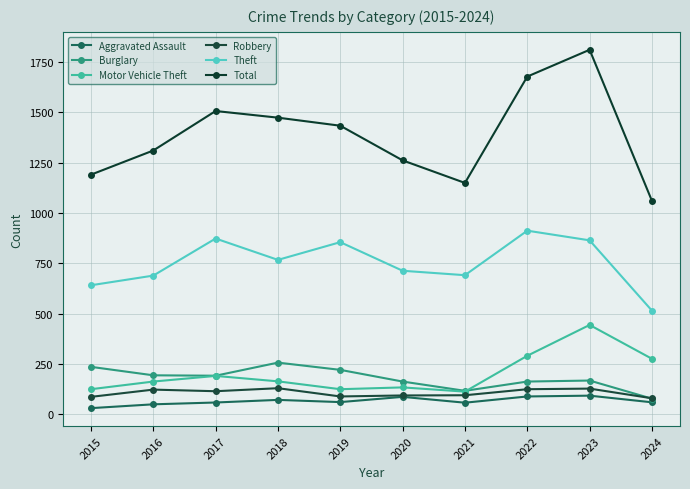

Is this an area chart (filled region under the line)?

No